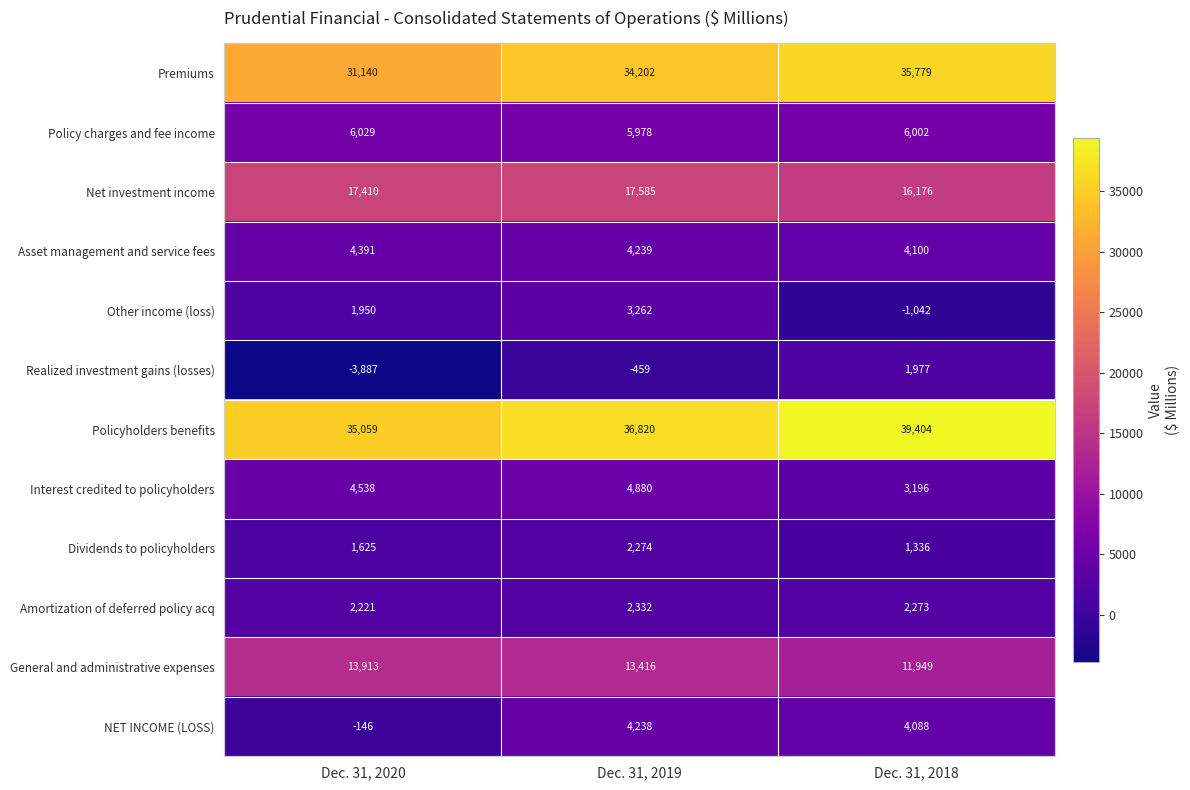

What is the smallest value displayed?

-3887